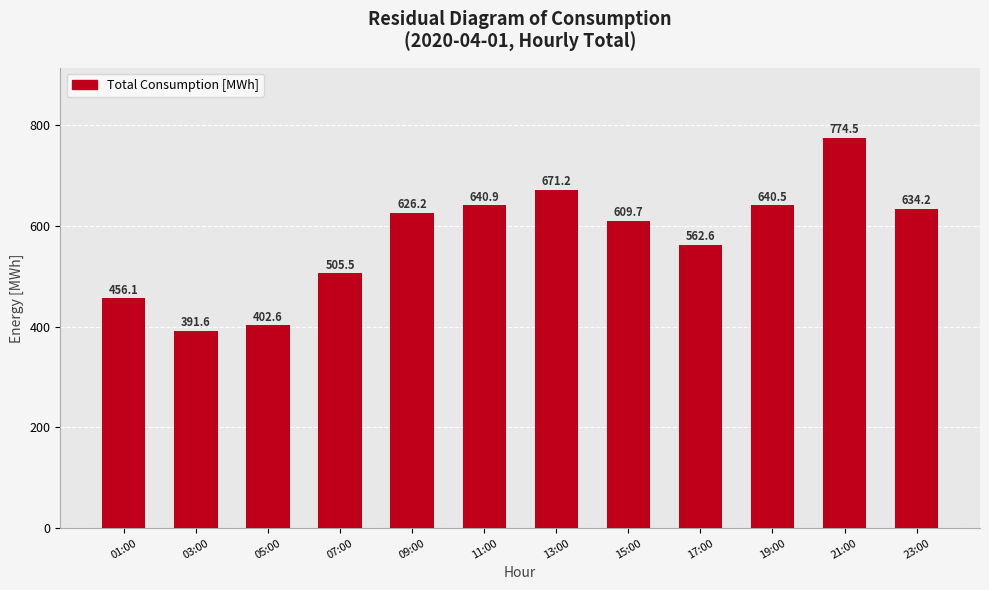

What is the label of the 12th bar from the left?

23:00